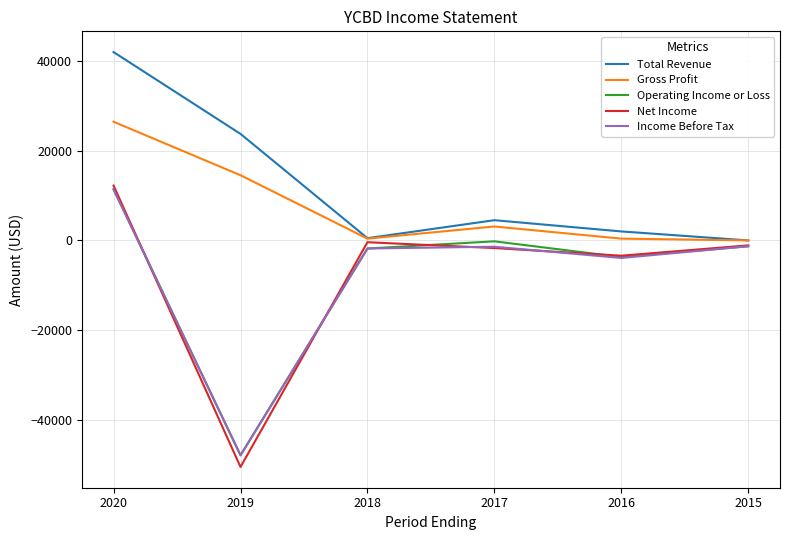

What is the greatest value displayed?

41900